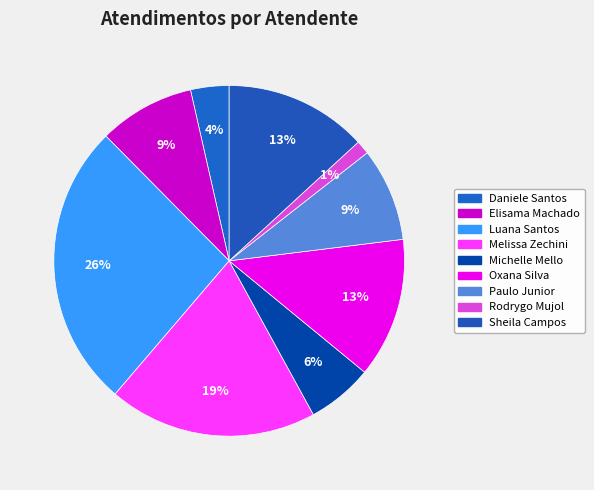

How many slices are in this pie chart?

9